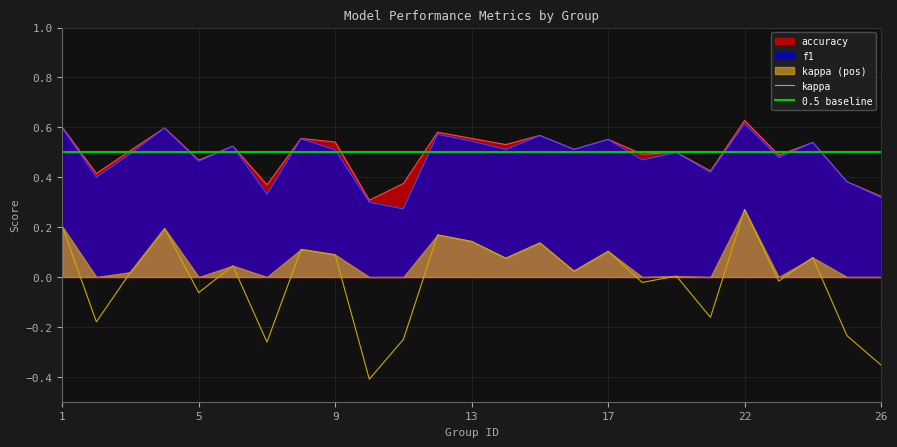

Rank the categories by f1 value from lowest to highest.

11, 10, 26, 7, 25, 2, 21, 5, 18, 23, 3, 19, 9, 14, 16, 6, 24, 13, 17, 8, 15, 12, 4, 1, 22